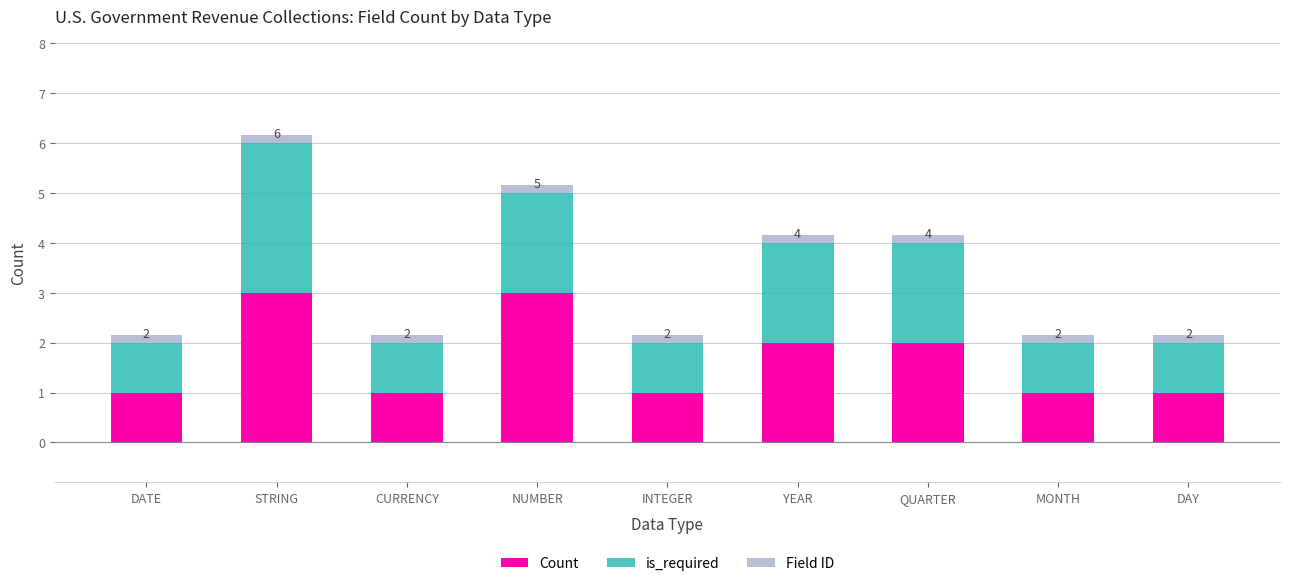

What is the maximum value for Count?

3.0